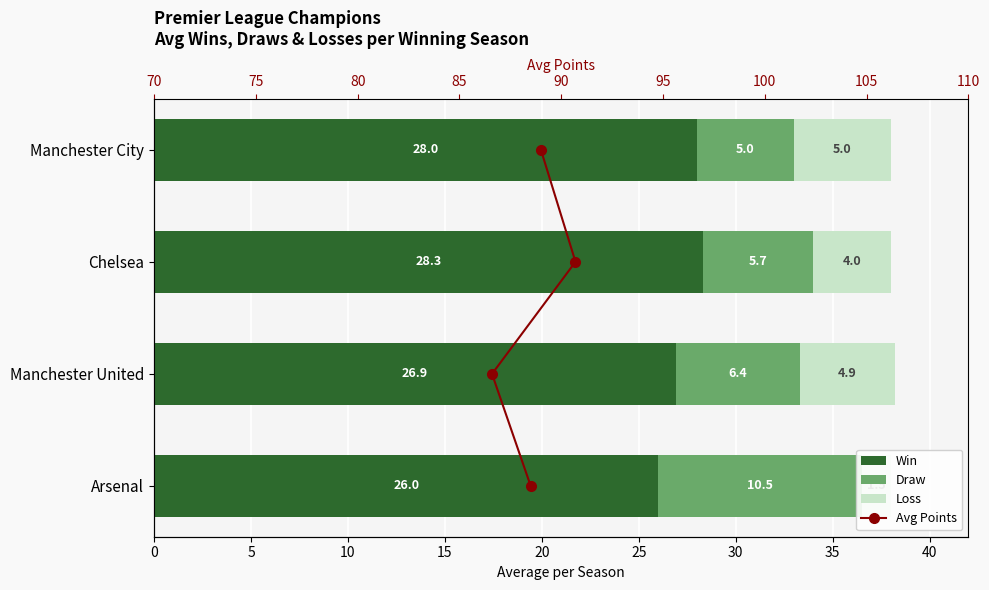

The value of Loss at Chelsea is 2.0. True or false?

False